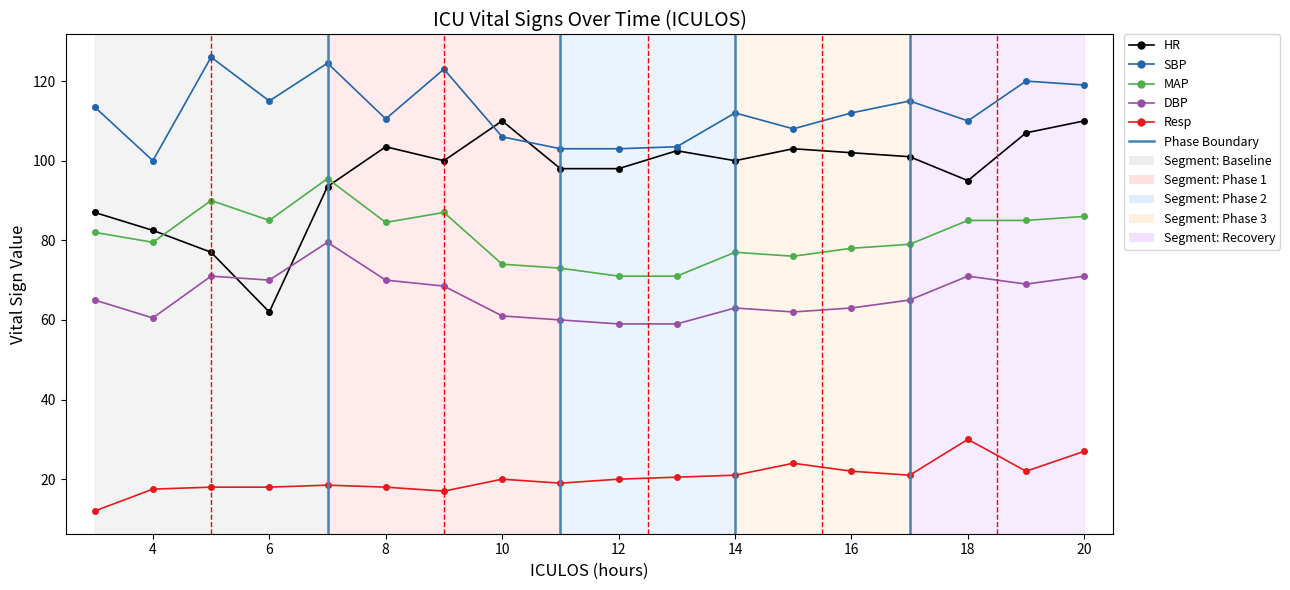

How many series are shown in this chart?

5